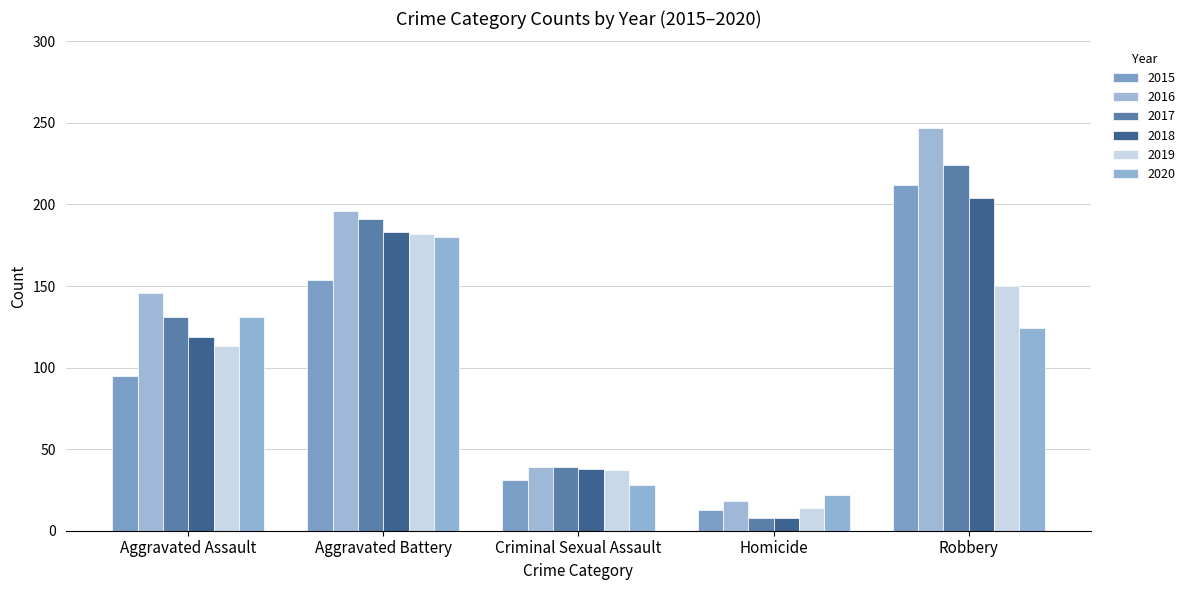

Count the 2017 values in the range 39 to 191.

3